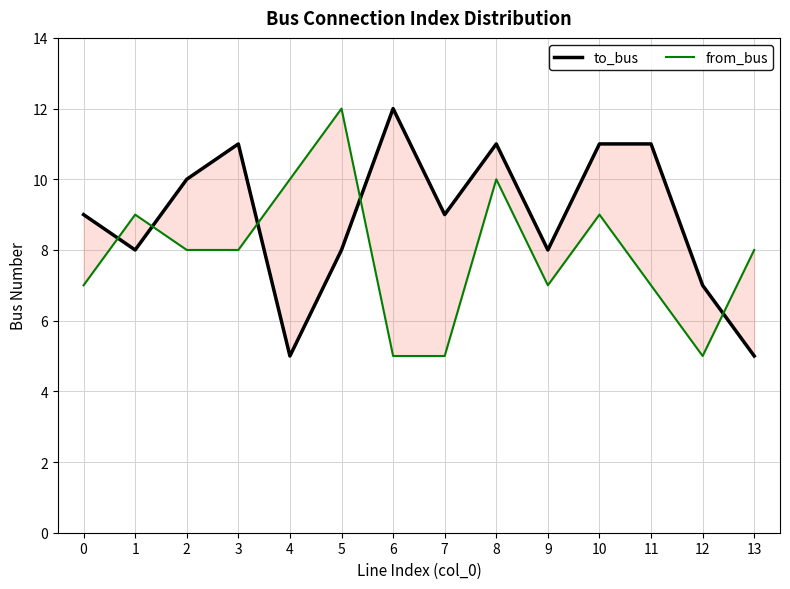

What are all the series names shown in the legend?

to_bus, from_bus